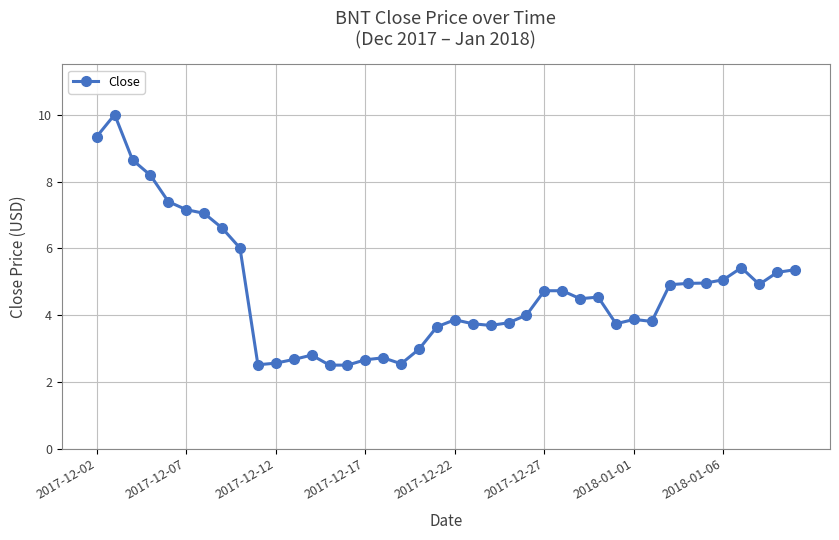

What is the greatest value displayed?

10.0